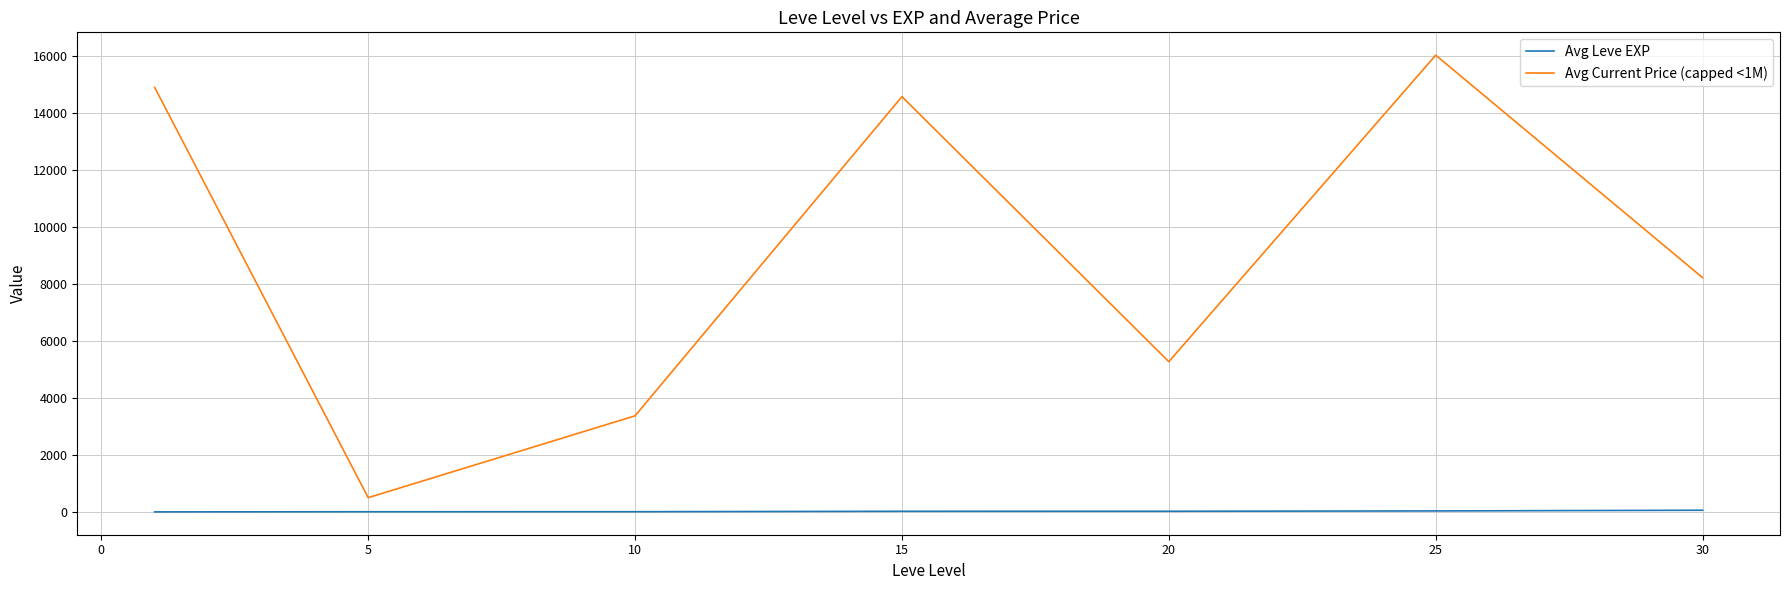

What is the lowest value of the Avg Current Price (capped <1M) series?

500.0